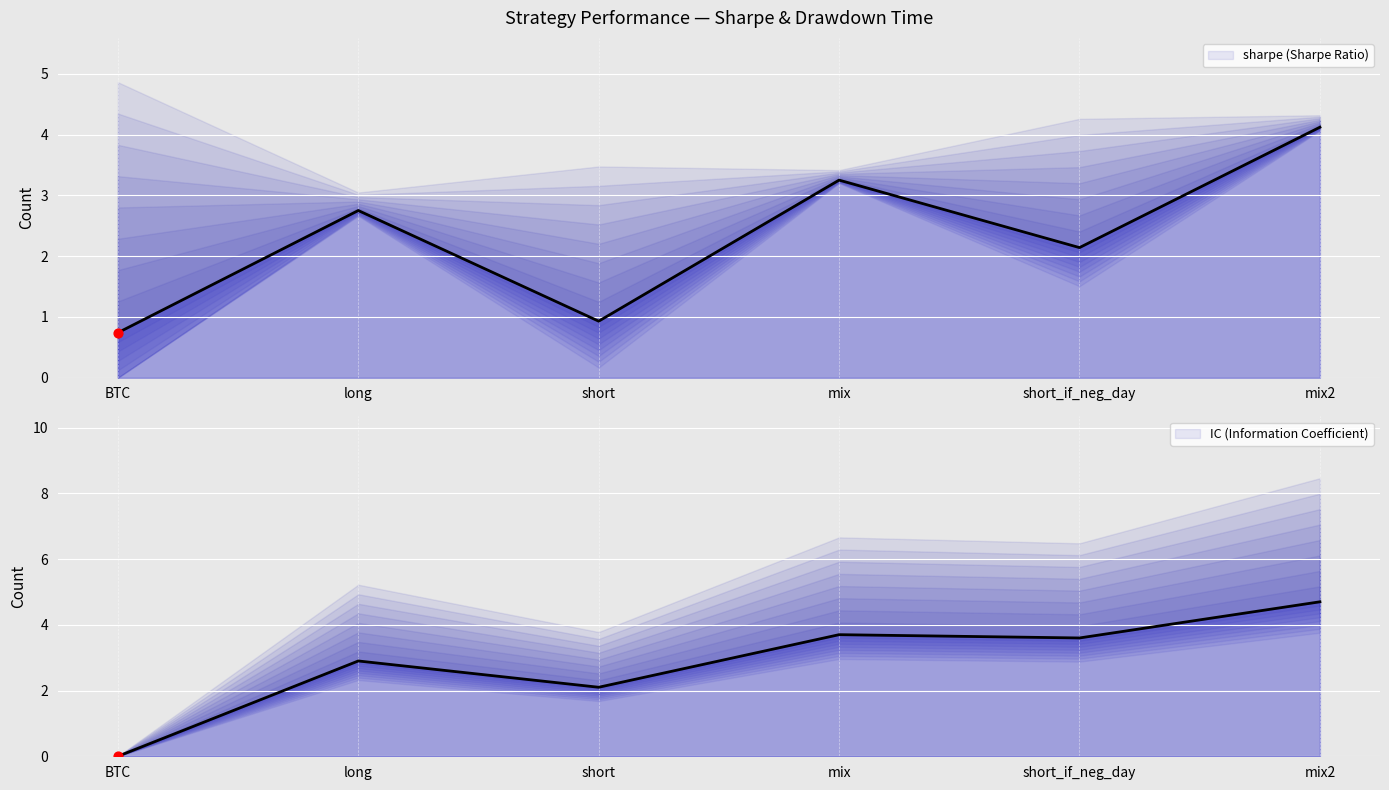

What is the total value across all series at mix2?

8.8